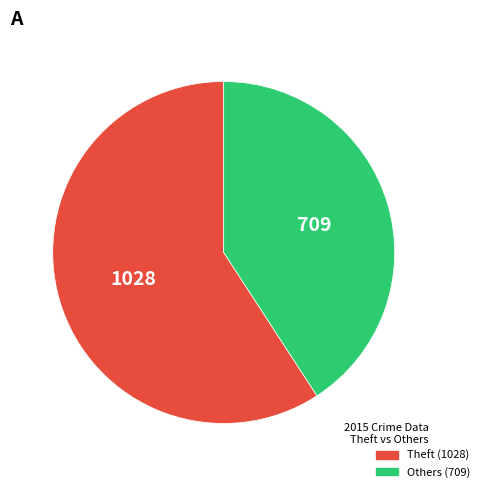

Is there any slice that represents more than half of the pie?

Yes